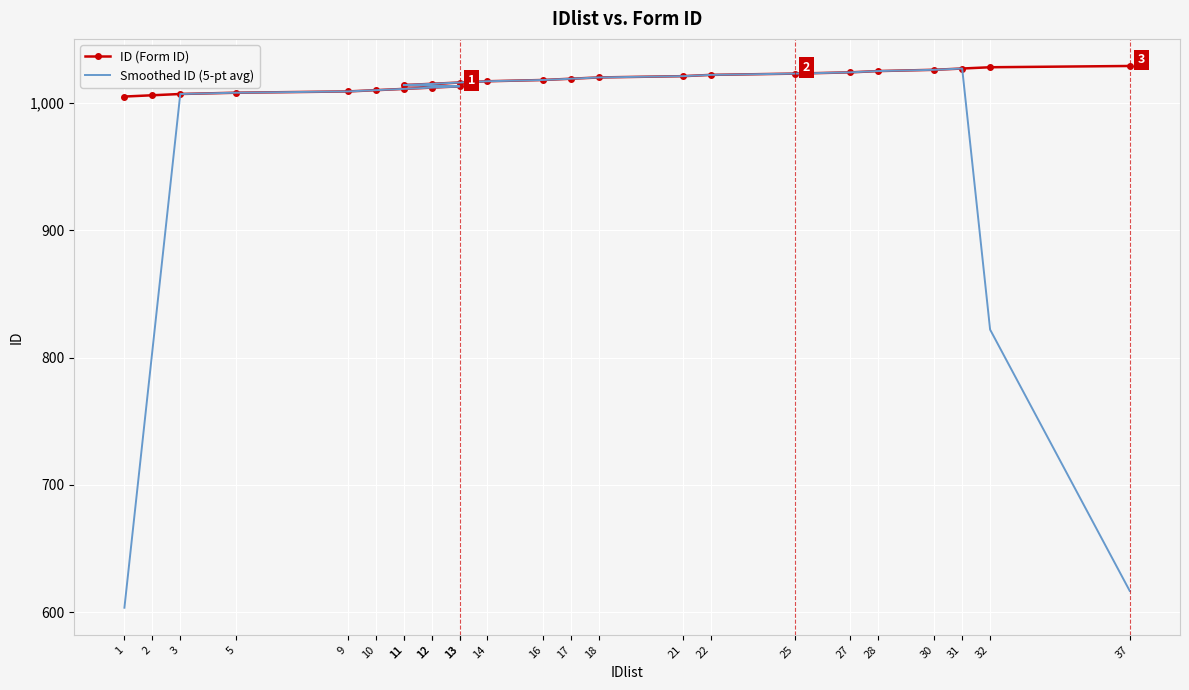

What are all the series names shown in the legend?

ID (Form ID), Smoothed ID (5-pt avg)